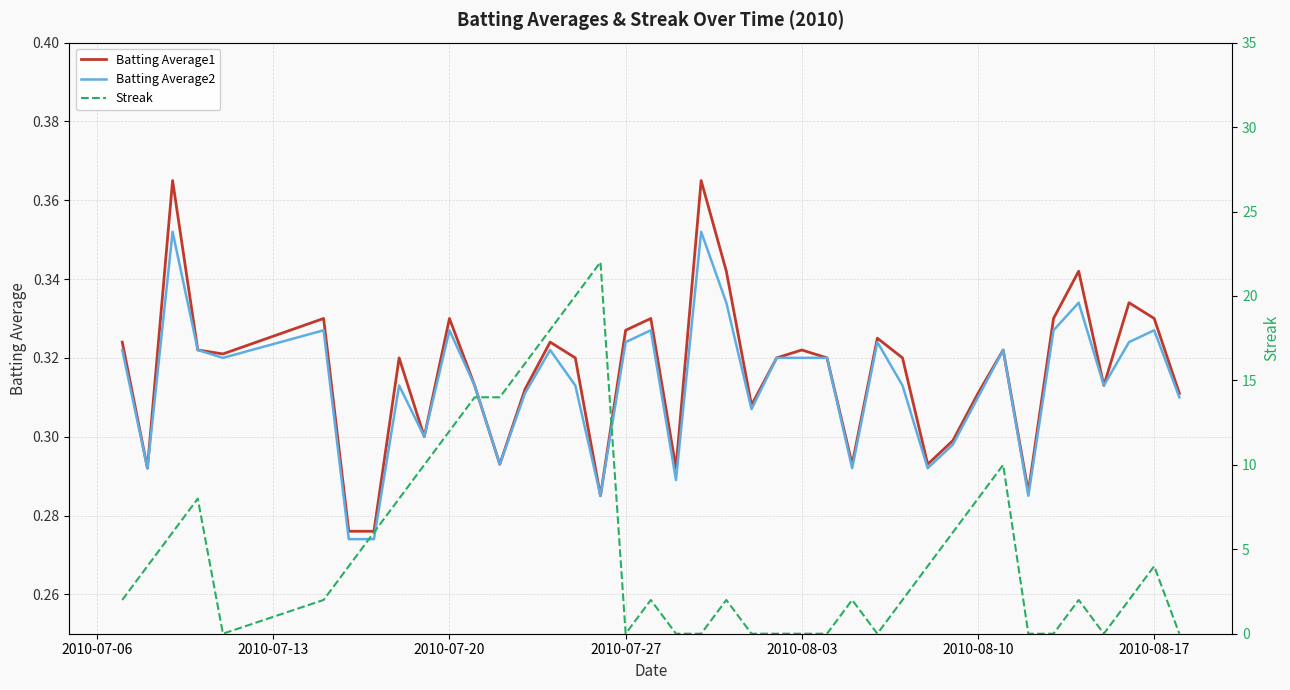

Is it true that Batting Average2 equals 0.5 at 2010-08-17?

False